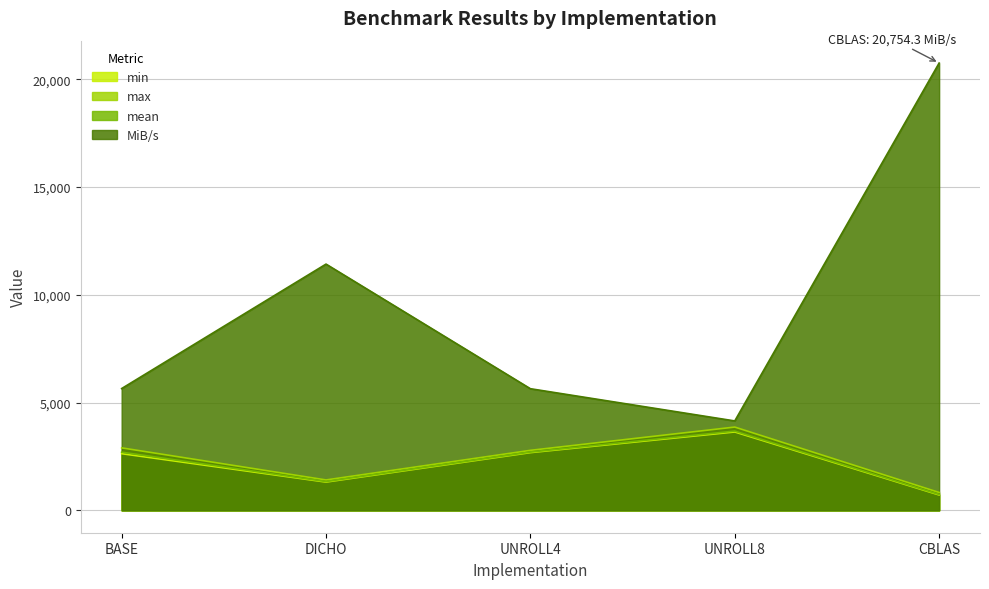

True or false: MiB/s has a value of 11425.7 at DICHO.

True